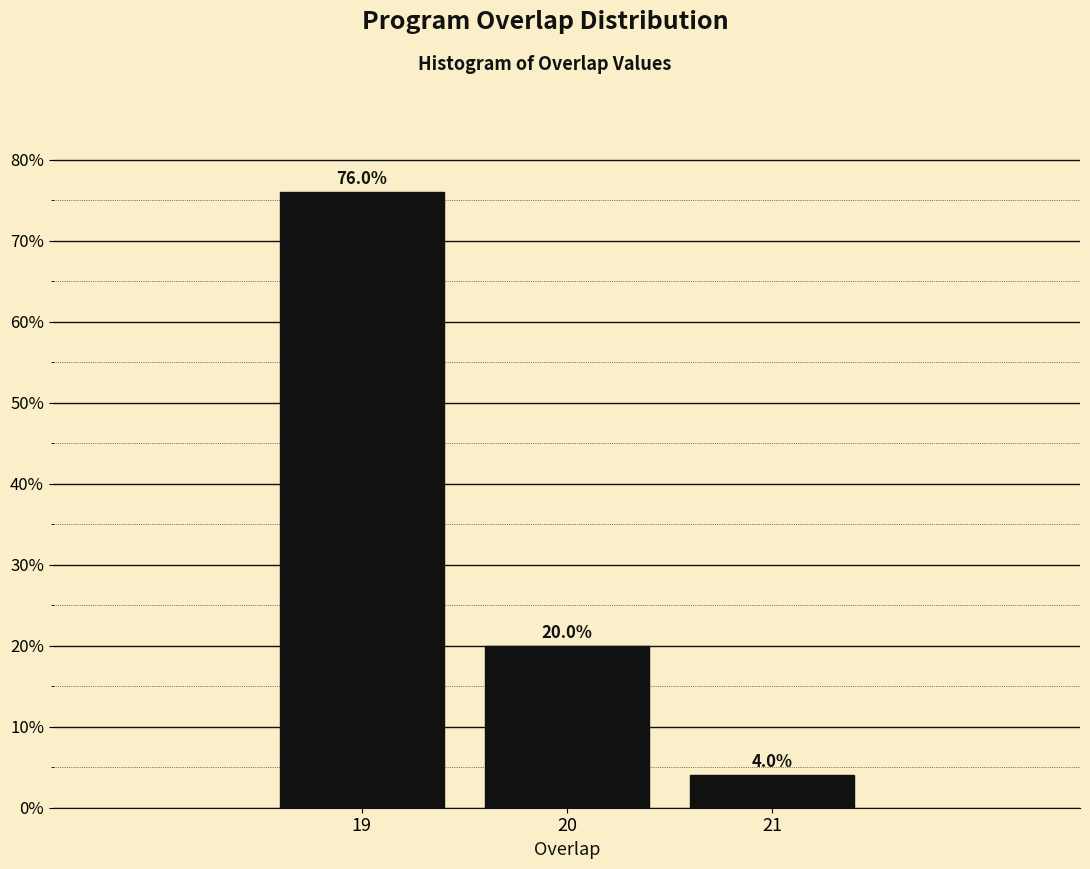

Which range on the x-axis has the tallest bar?

18.5 to 19.5